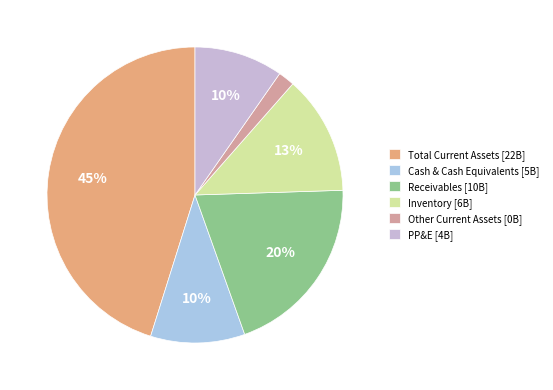

Is there any slice that represents more than half of the pie?

No